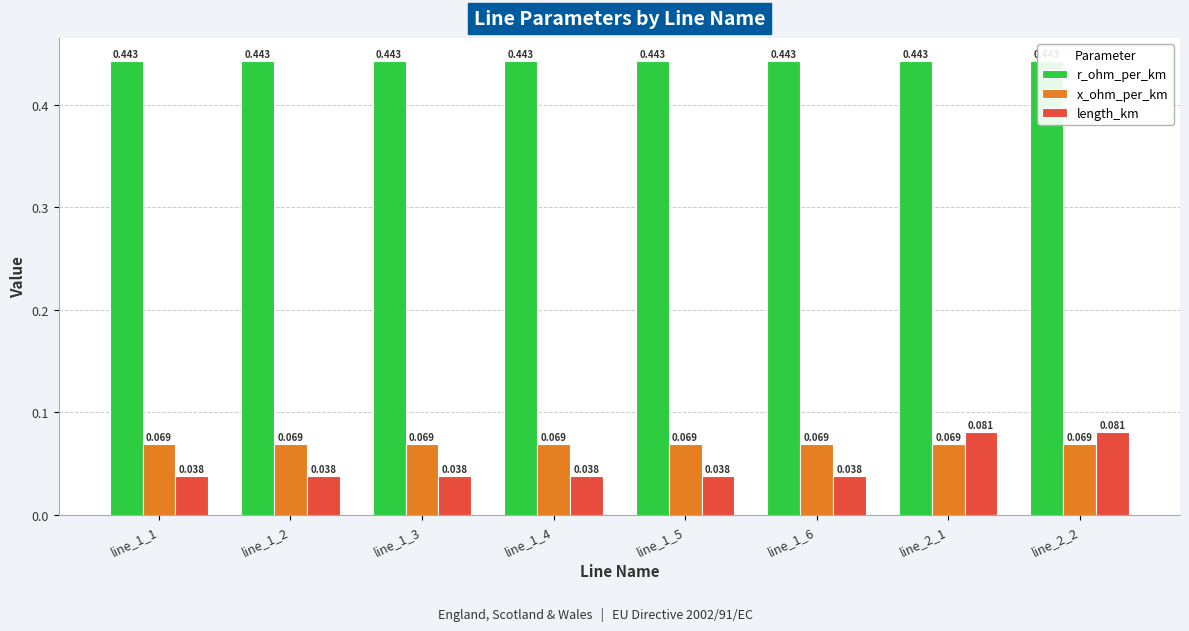

Between line_2_1 and line_1_1, which is larger?

line_2_1